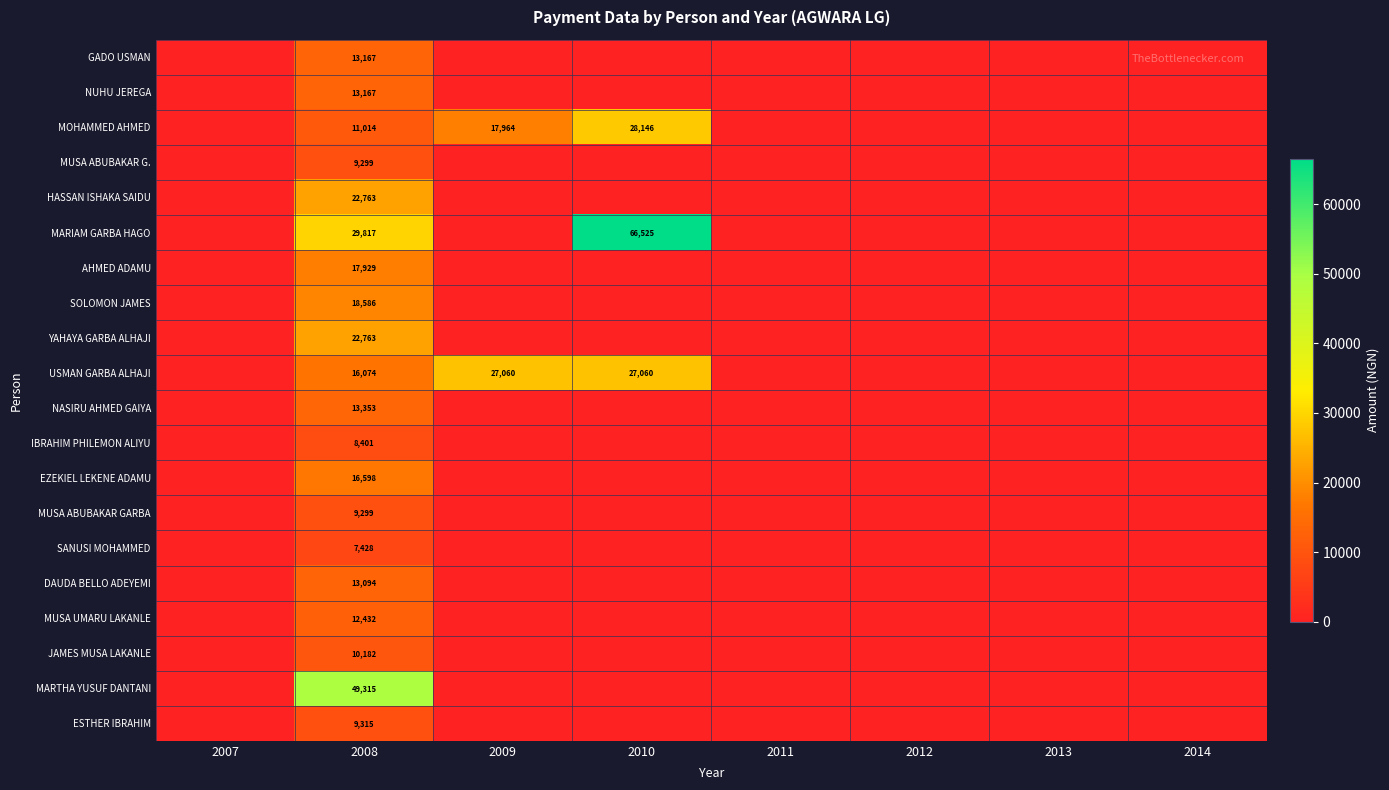

What is the total value across all series at 2008?

323996